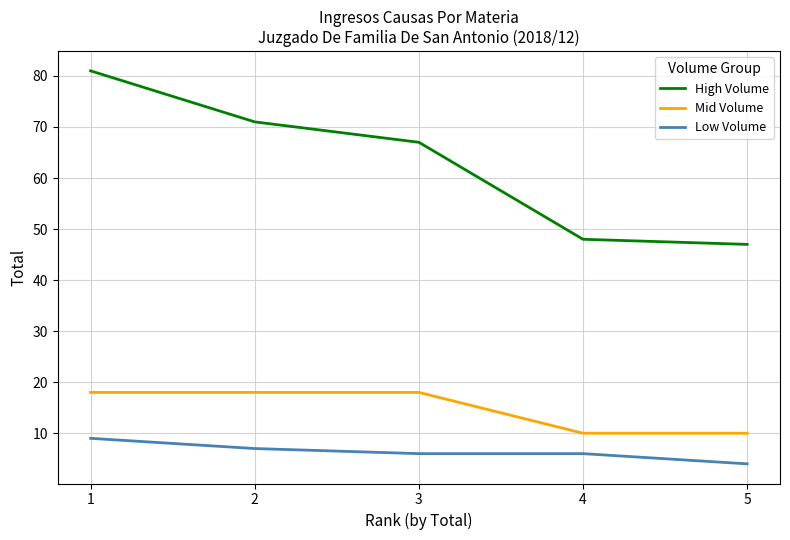

What is the difference between the maximum and minimum values in the Mid Volume series?

8